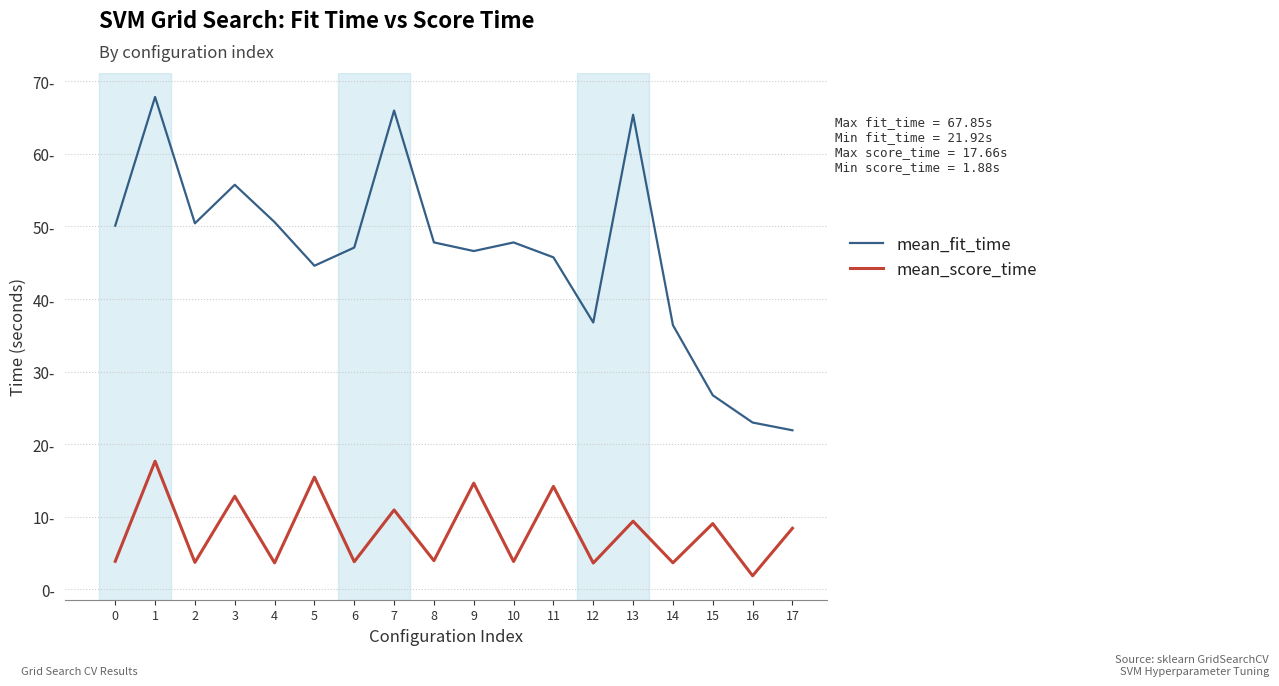

What is the value of the mean_fit_time point at the 5th from the left?

50.6